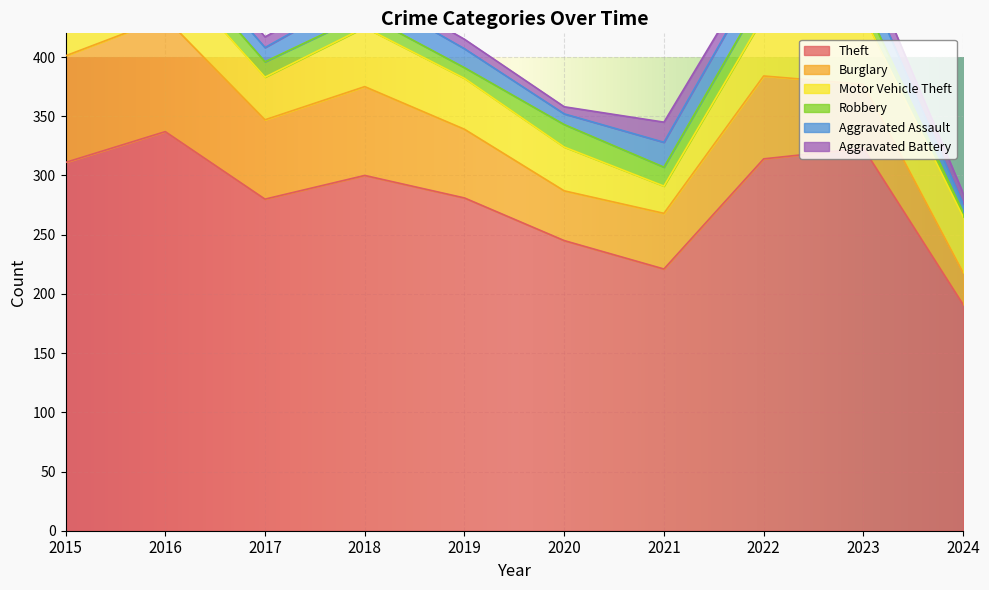

What is the average value of the Aggravated Battery series?

11